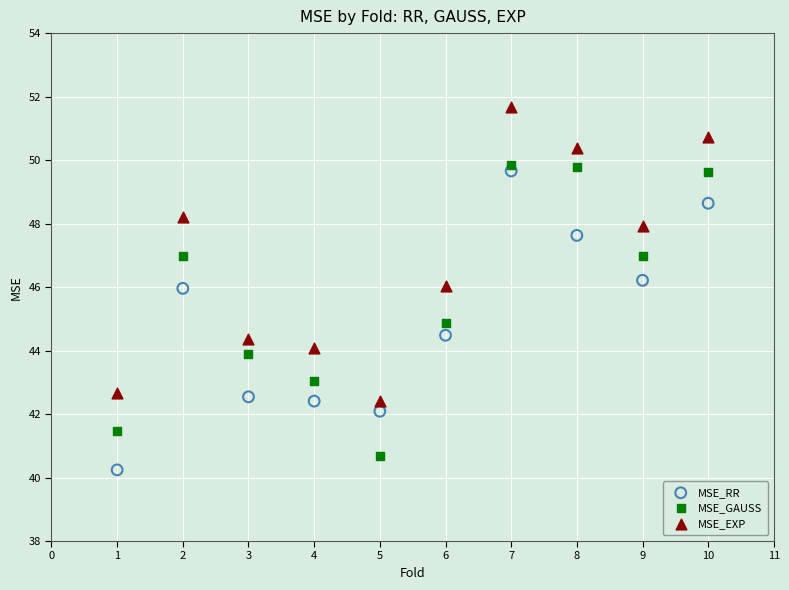

Across all data points, what is the range of X values (max minus min)?

9.0